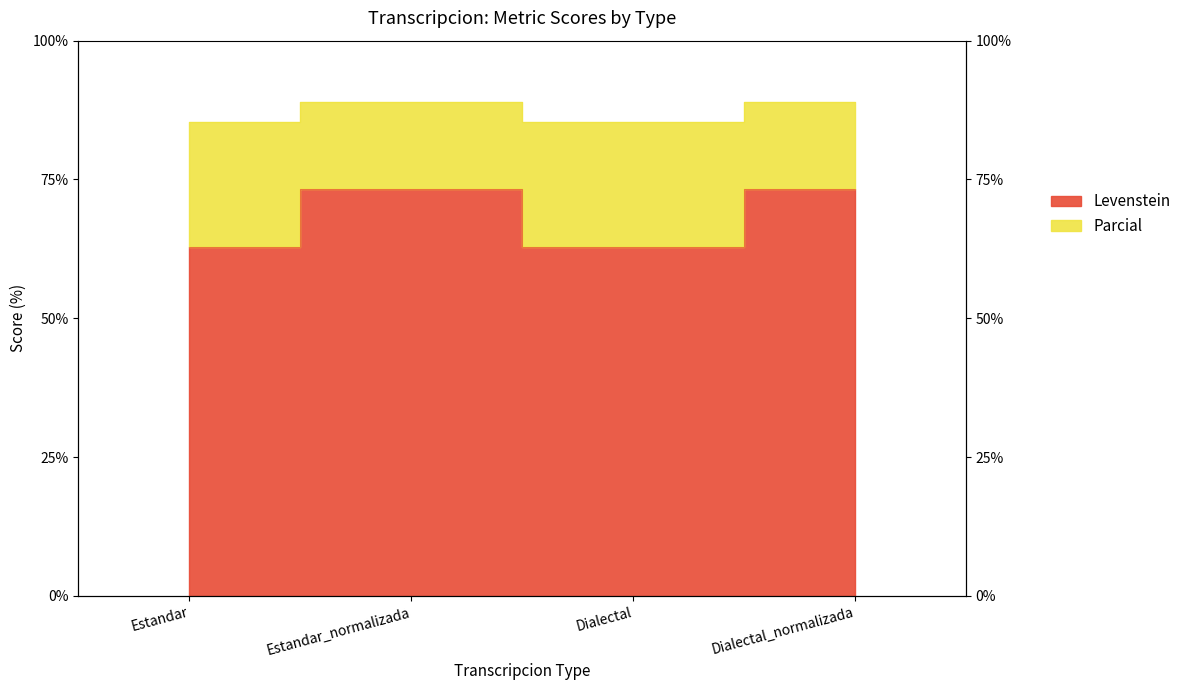

List the labels in order of Parcial value, smallest first.

Estandar, Dialectal, Estandar_normalizada, Dialectal_normalizada